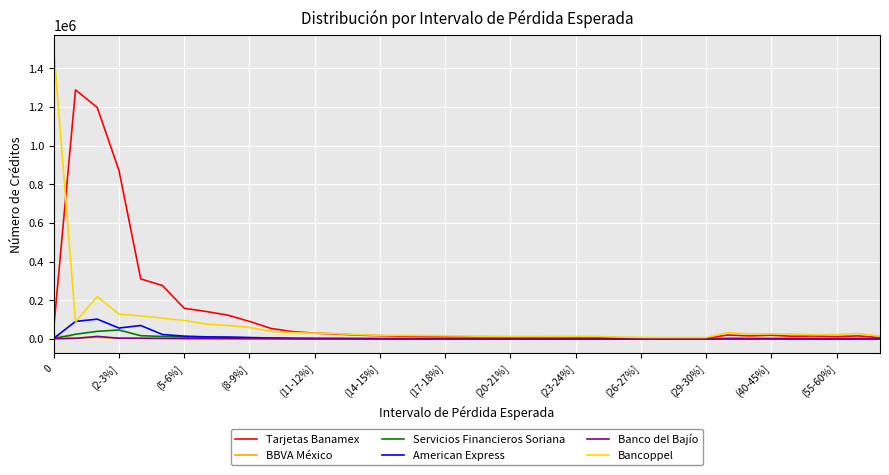

What is the maximum value shown in the chart?

1497967